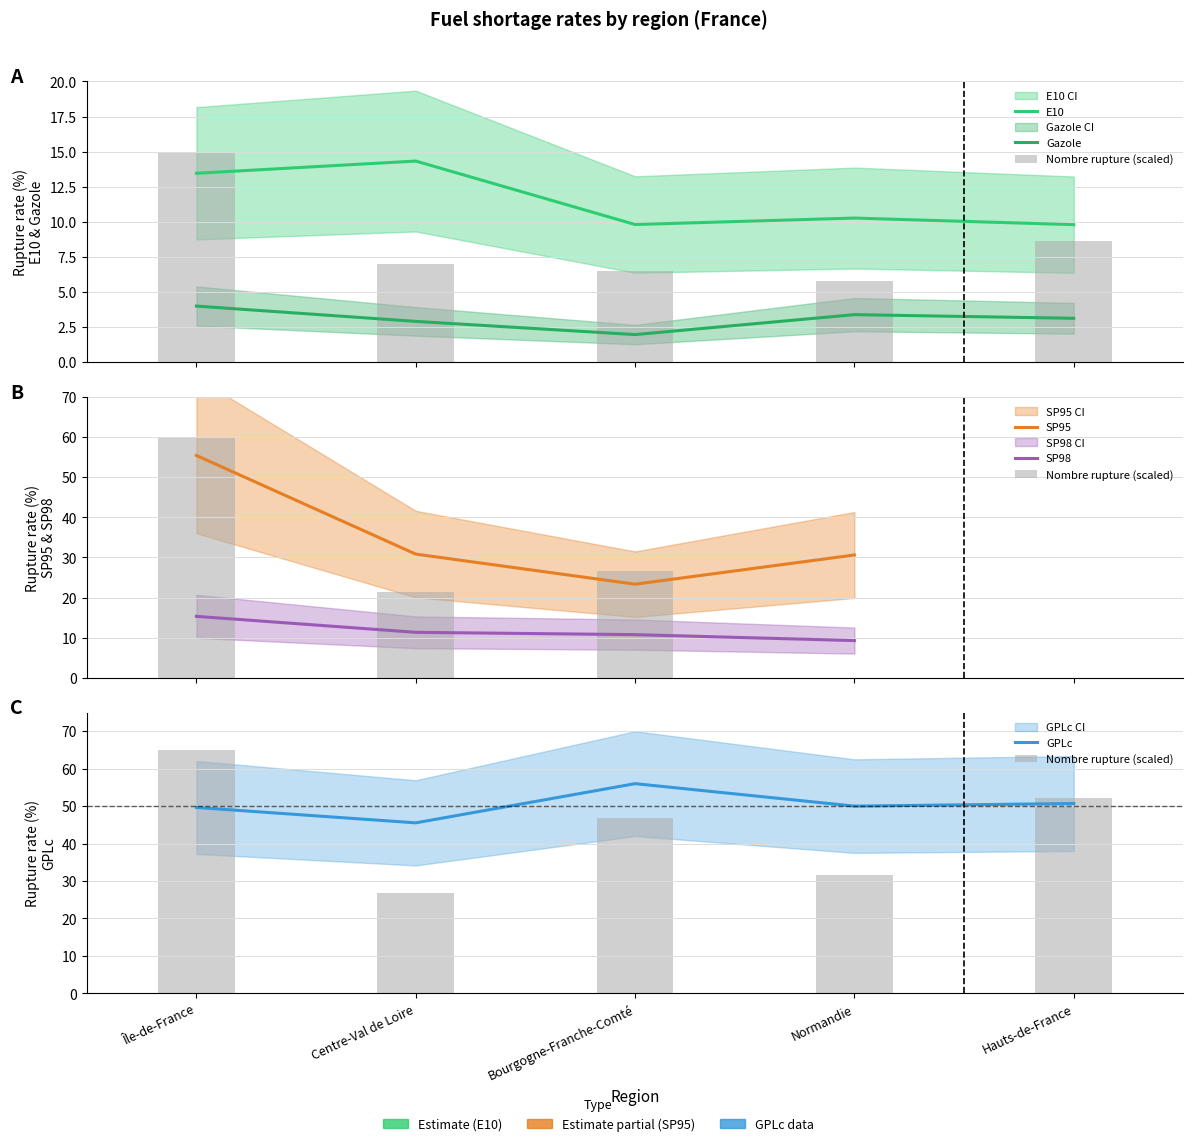

What is the label of the 1st bar from the right?

Hauts-de-France